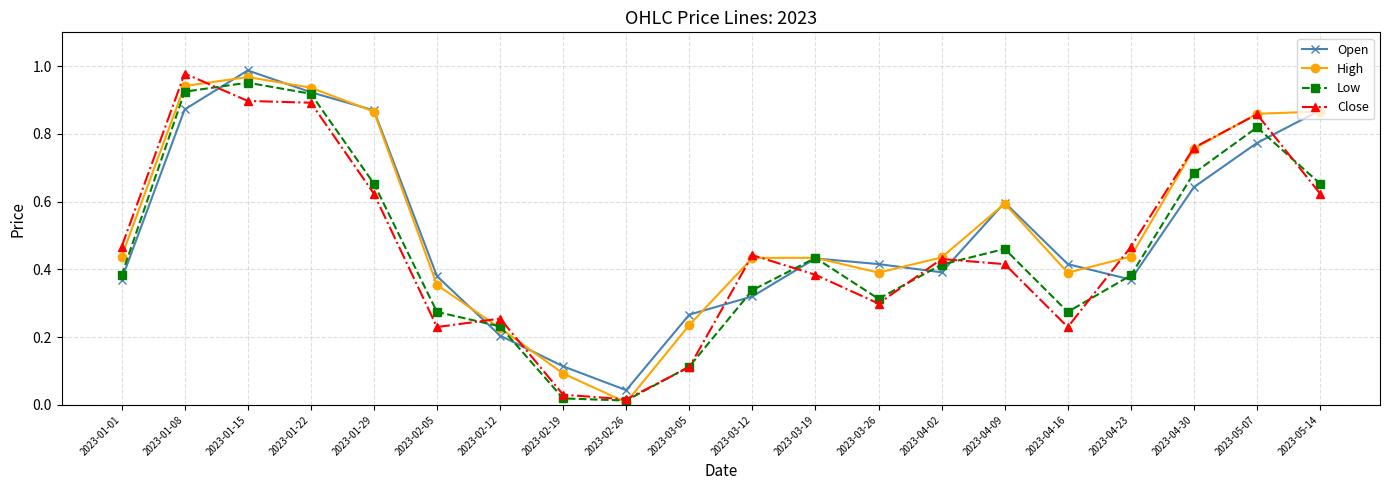

Is the value of Low at 2023-03-05 greater than the value of Close at 2023-05-07?

No